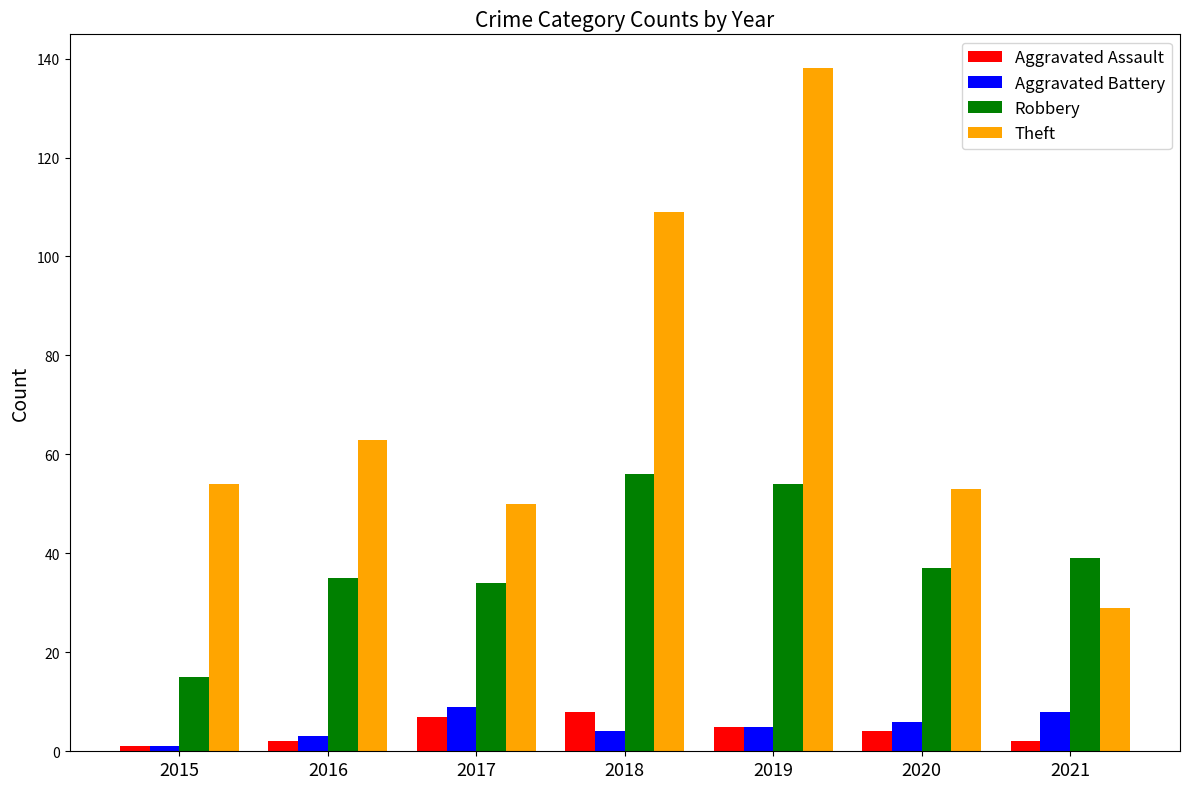

At 2020, list the series in order from smallest to largest.

Aggravated Assault, Aggravated Battery, Robbery, Theft